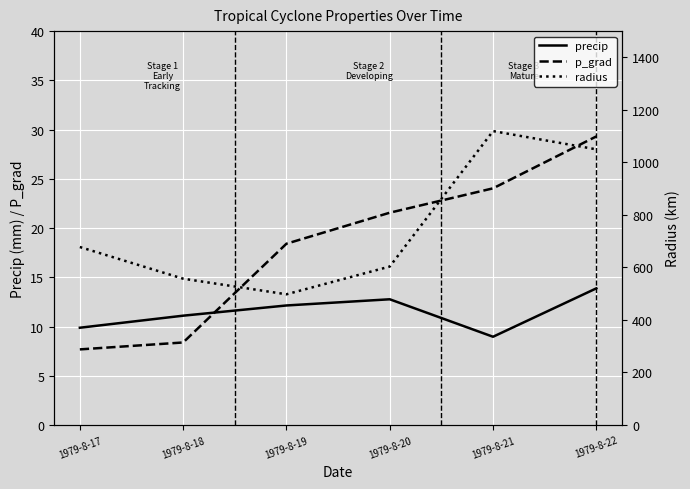

What is the sum of all precip values?

68.7